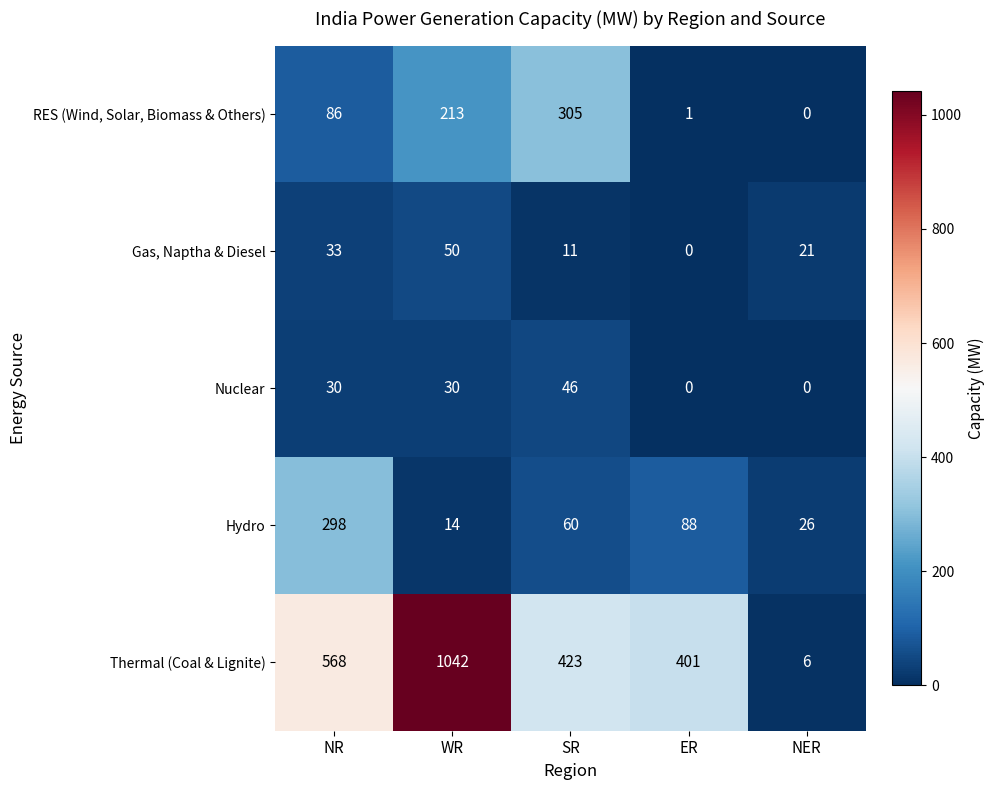

Between NR and NER, which series saw the biggest shift?

Thermal (Coal & Lignite)